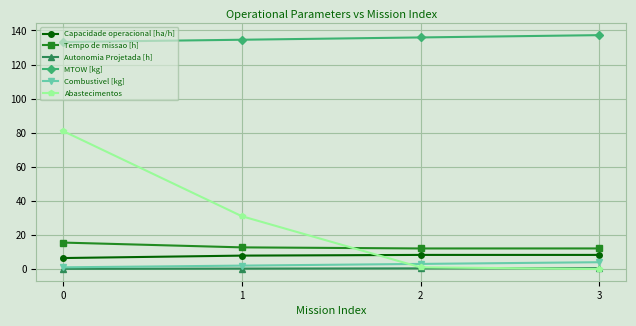

What is the sum of all Abastecimentos values?

113.0